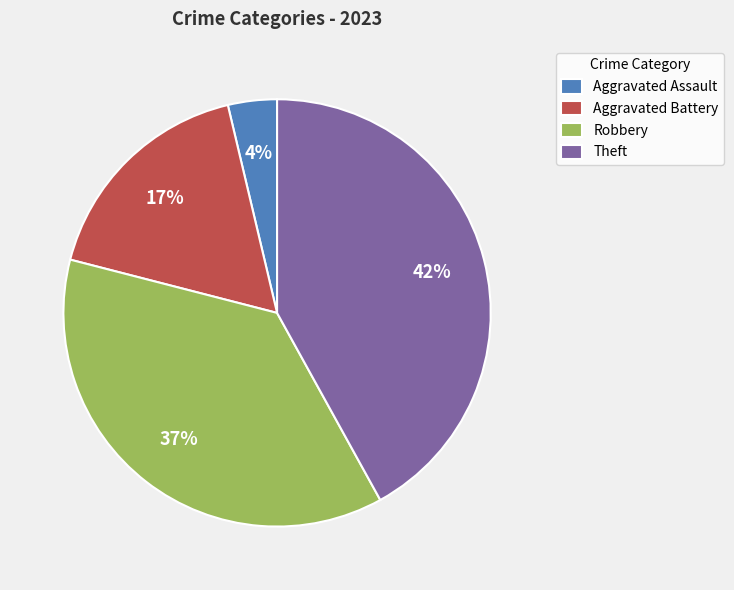

How many segments does this pie chart have?

4